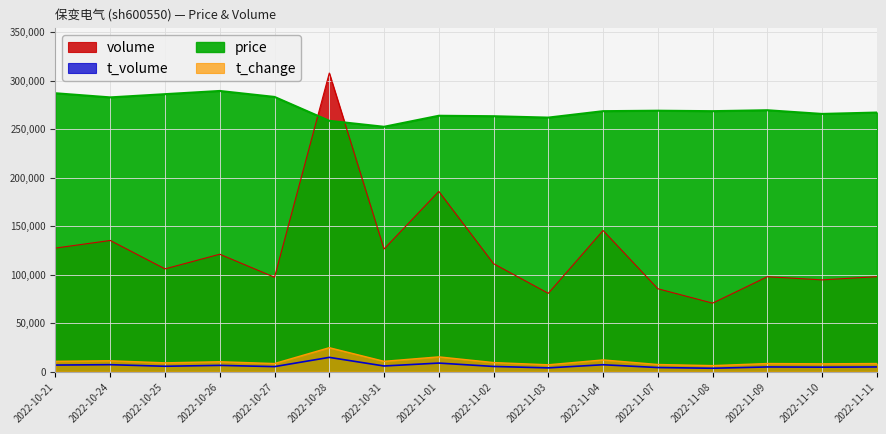

Which has a higher value, 2022-10-31 or 2022-11-10?

2022-10-31